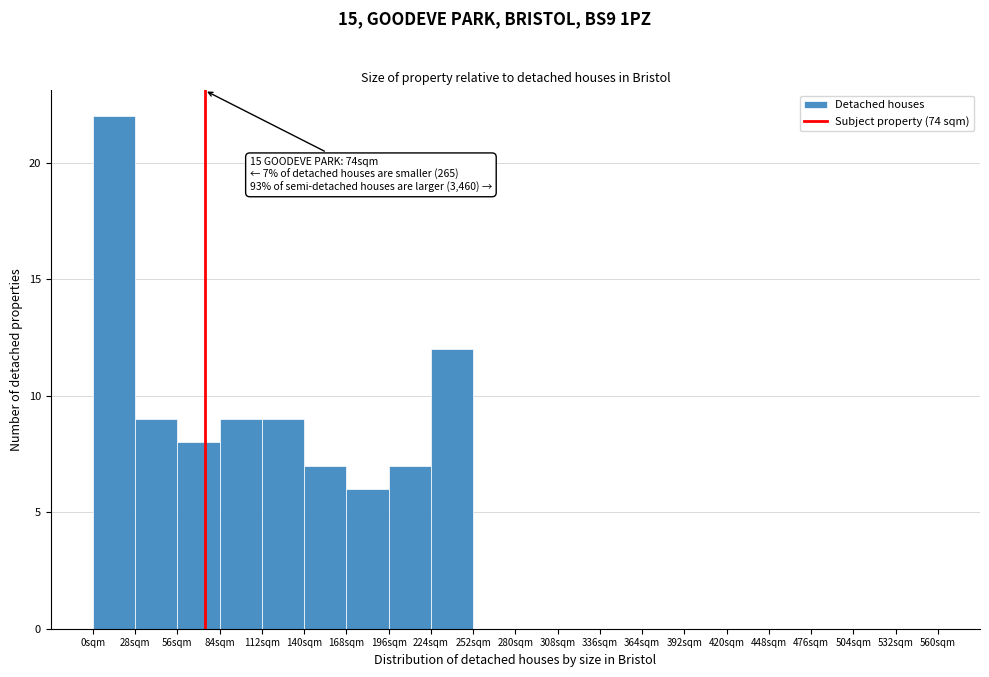

Over which range of the x-axis is the bar tallest?

0 to 28